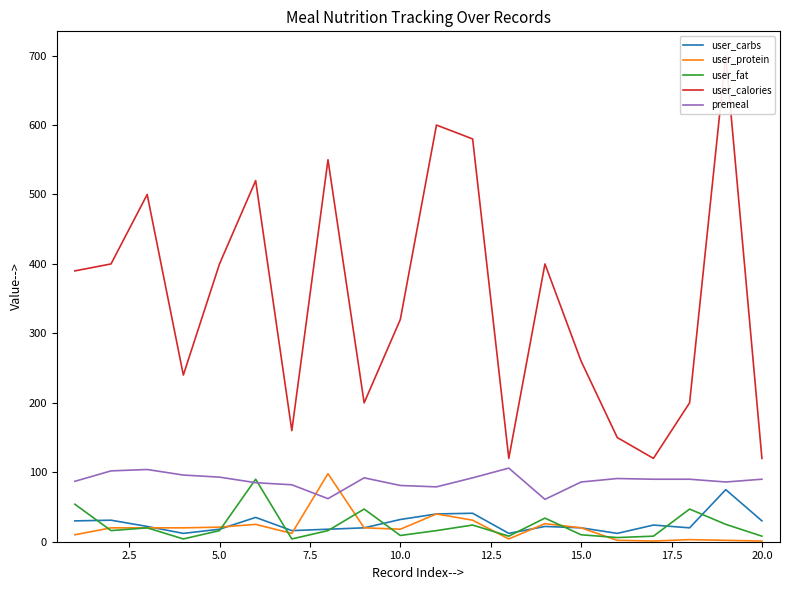

The value of user_carbs at 15.0 is 20. True or false?

True